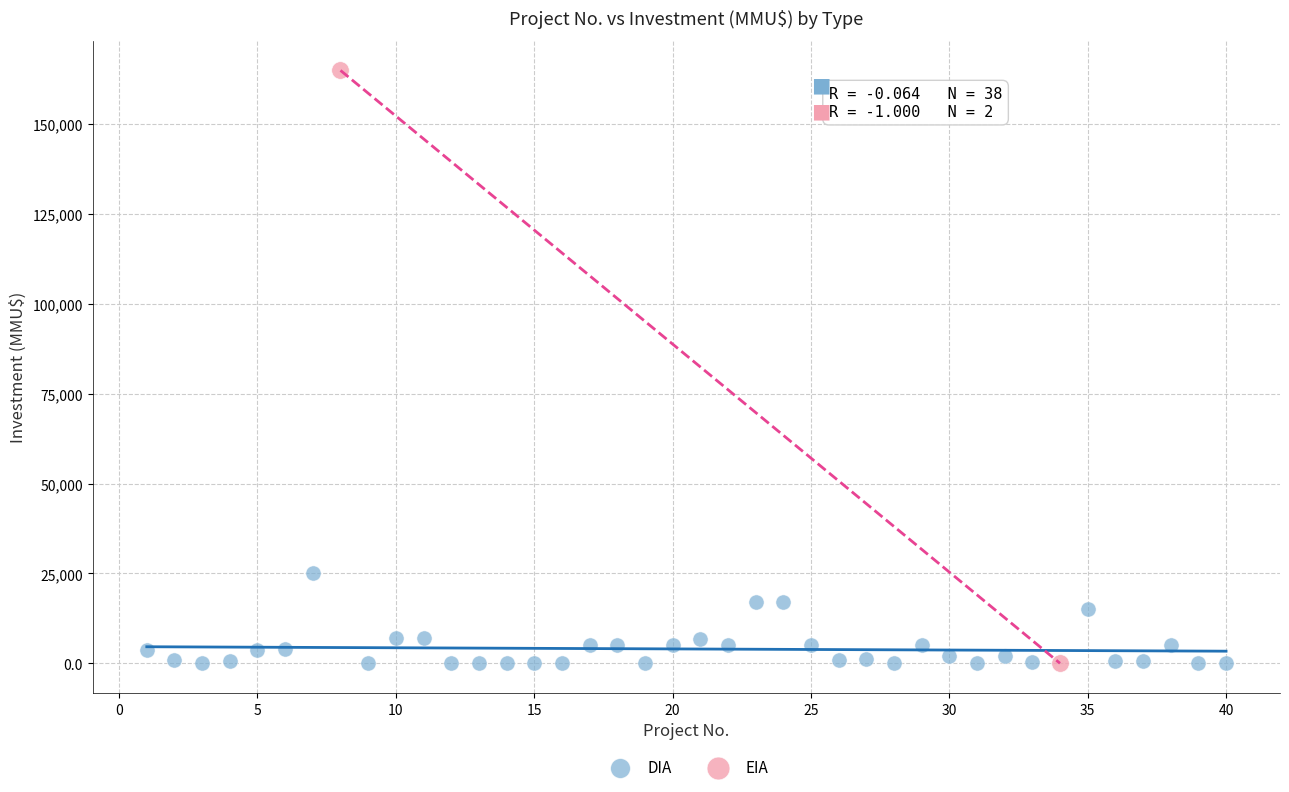

What are all the series names shown in the legend?

DIA, EIA